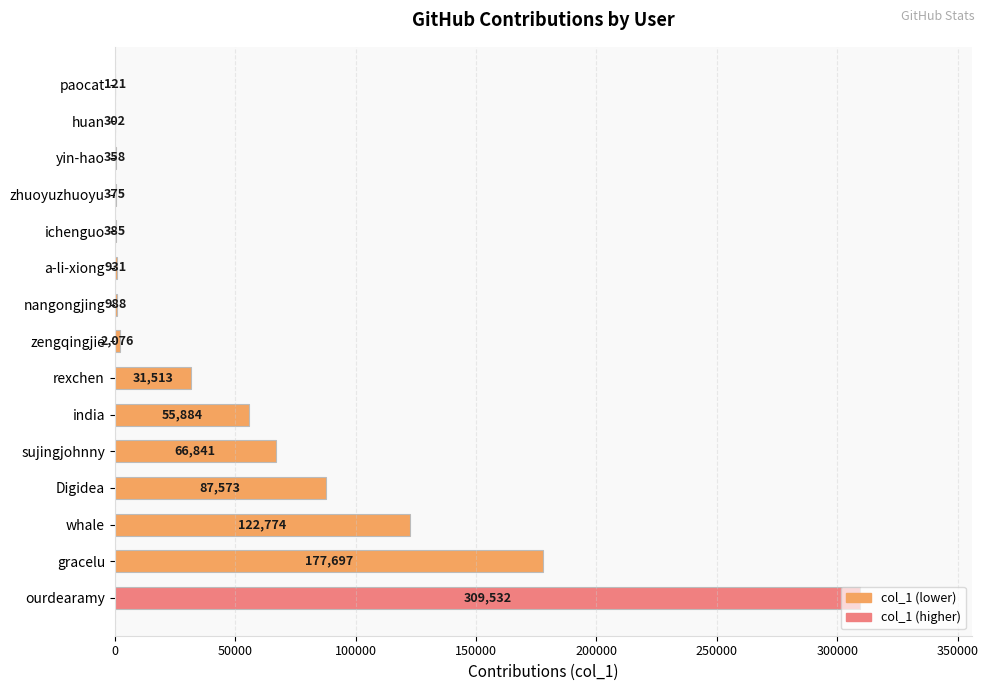

Does the chart contain stacked bars?

No